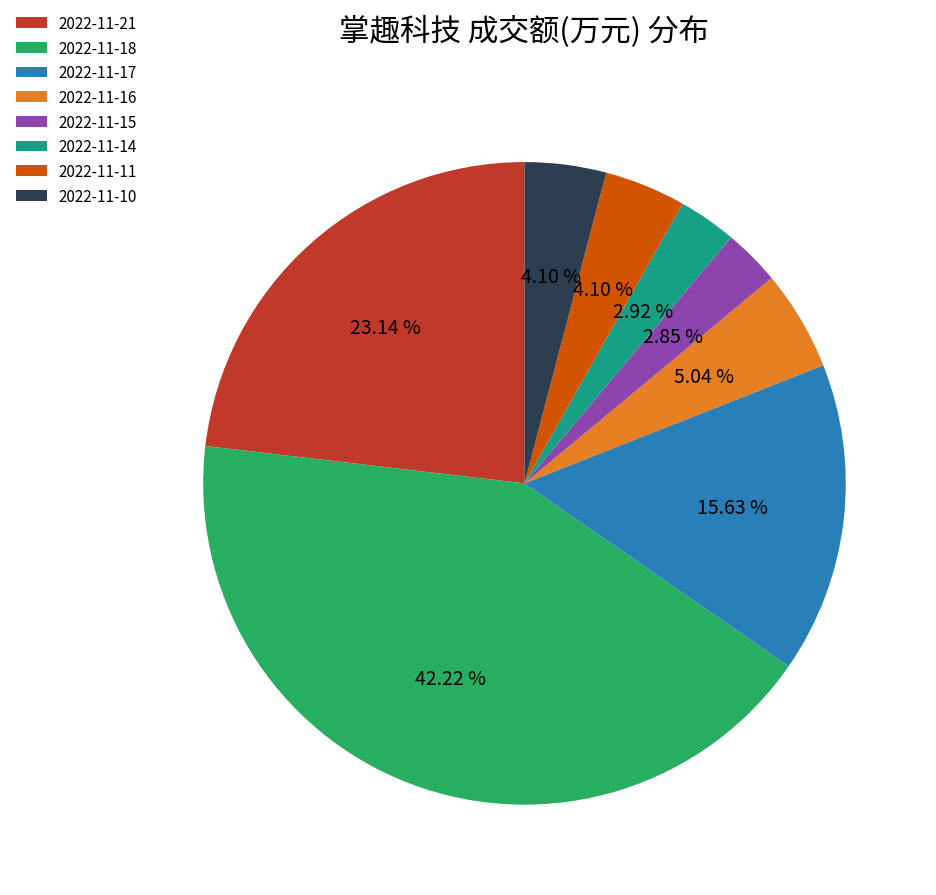

Does 2022-11-18 account for over 50% of the chart?

No